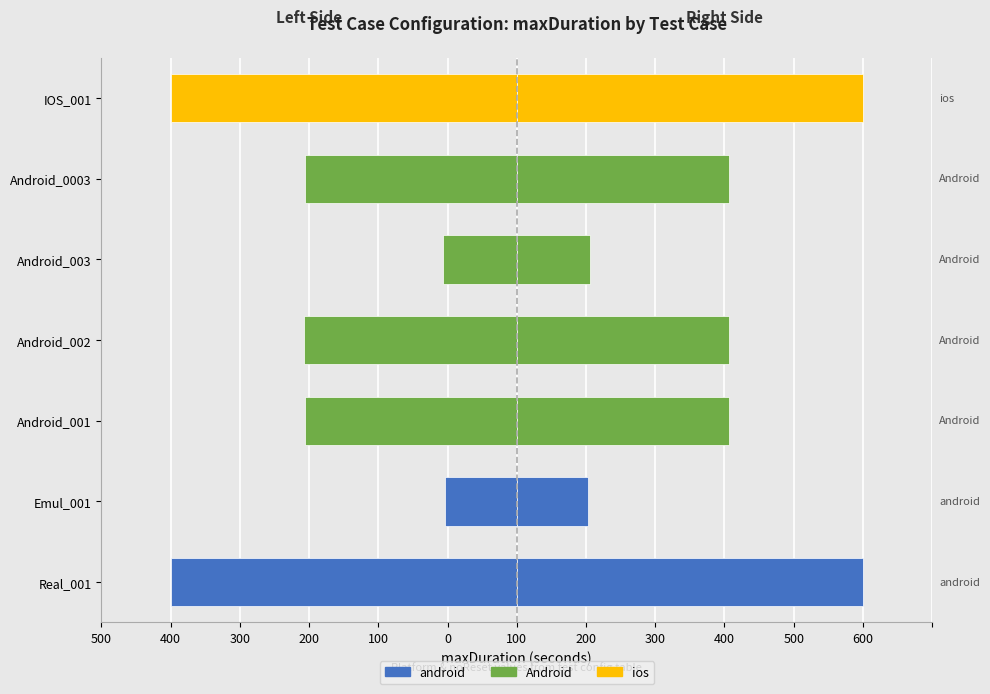

What is the difference between the second highest and second lowest values in the maxDuration (left) series?

394